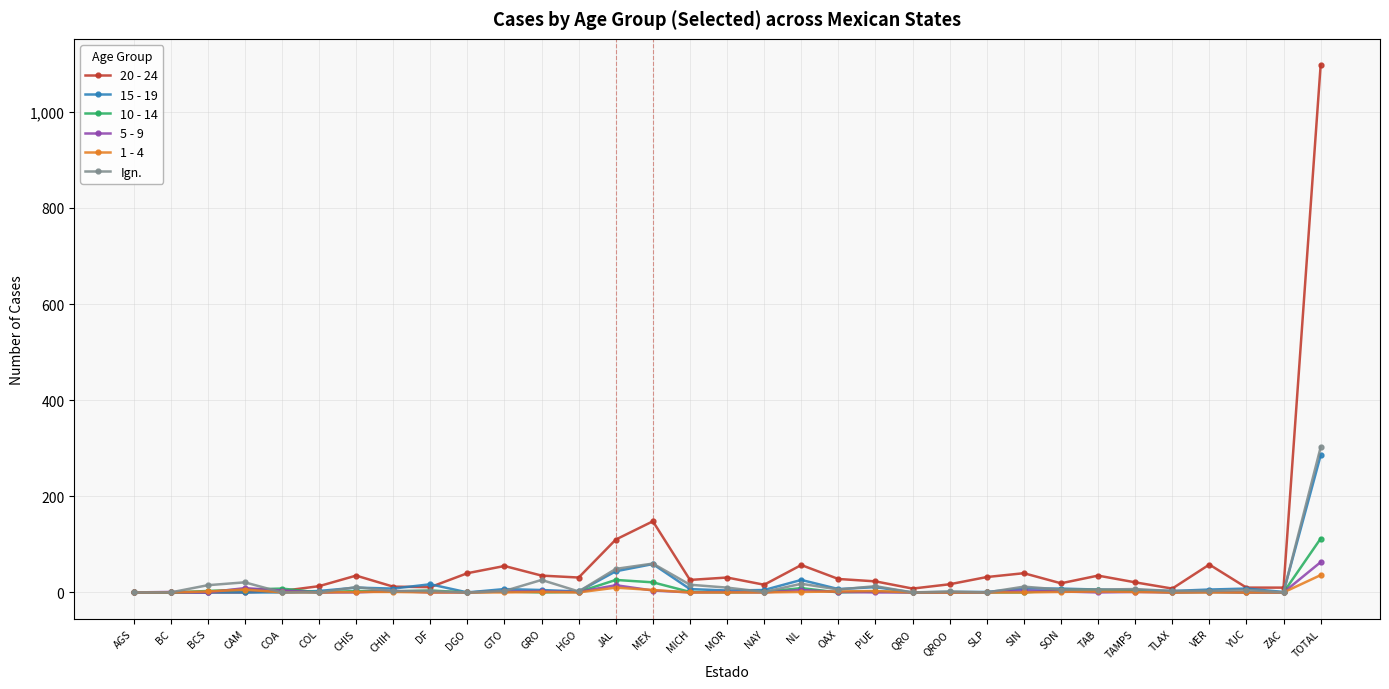

What is the label of the 17th point from the left?

MOR